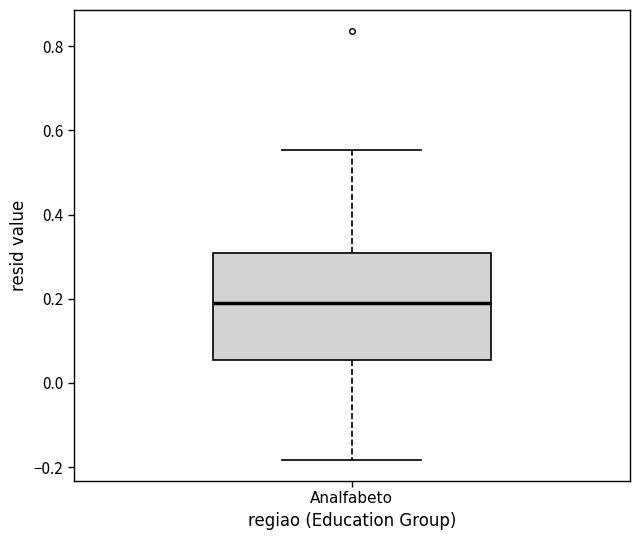

Where is the lower edge of the box for Analfabeto on the y-axis? The values are not printed on the chart, so give them approximately, as read against the axis.

0.06